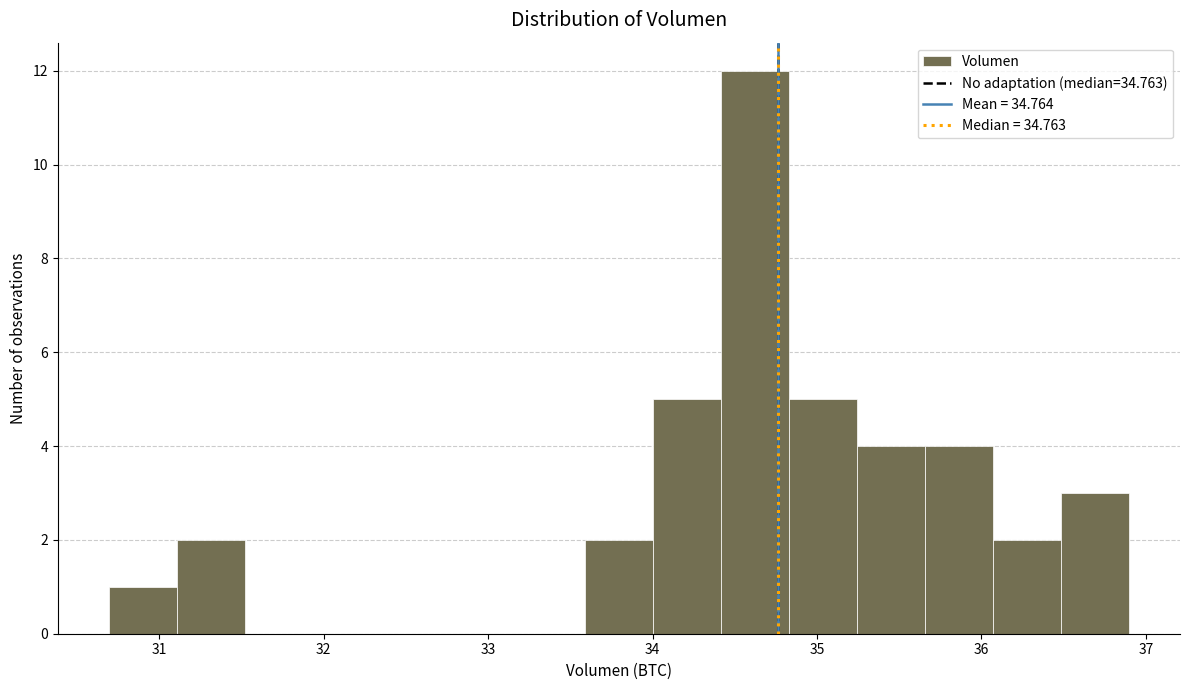

How tall is the bar that spans 34.0 to 34.4 on the x-axis? Neither the bar edges nor the heights are printed on the chart, so give them approximately, as read against the axes.

5